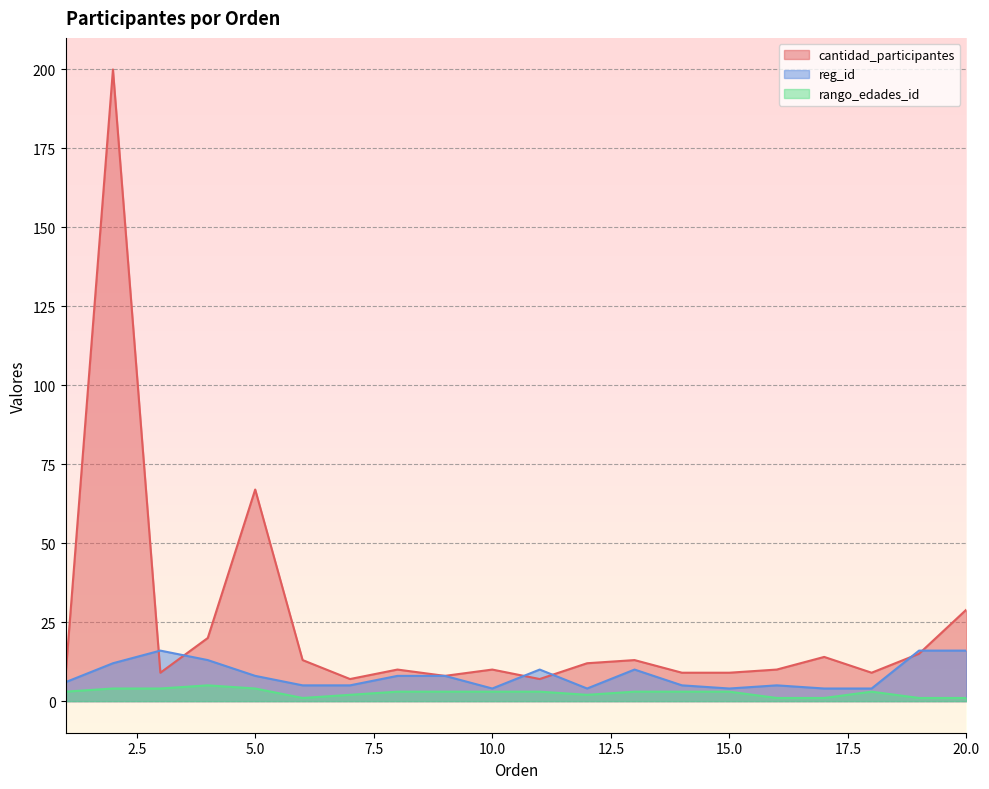

True or false: rango_edades_id and reg_id cross at least once.

False